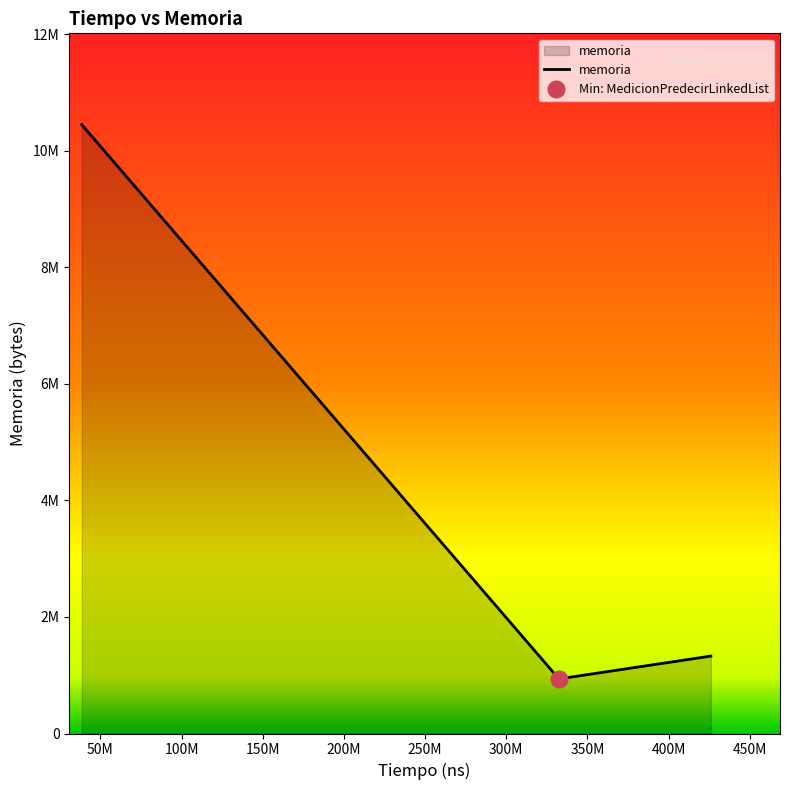

Reading left to right, what are all the values shown in this chart?

10450571	937264	1328896